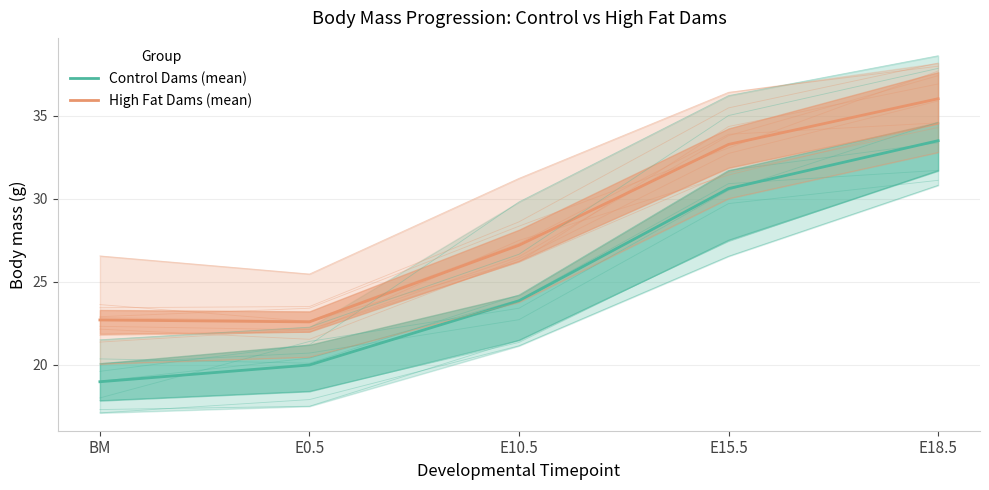

What is the difference between the second highest and second lowest values in the High Fat Dams (mean) series?

10.6